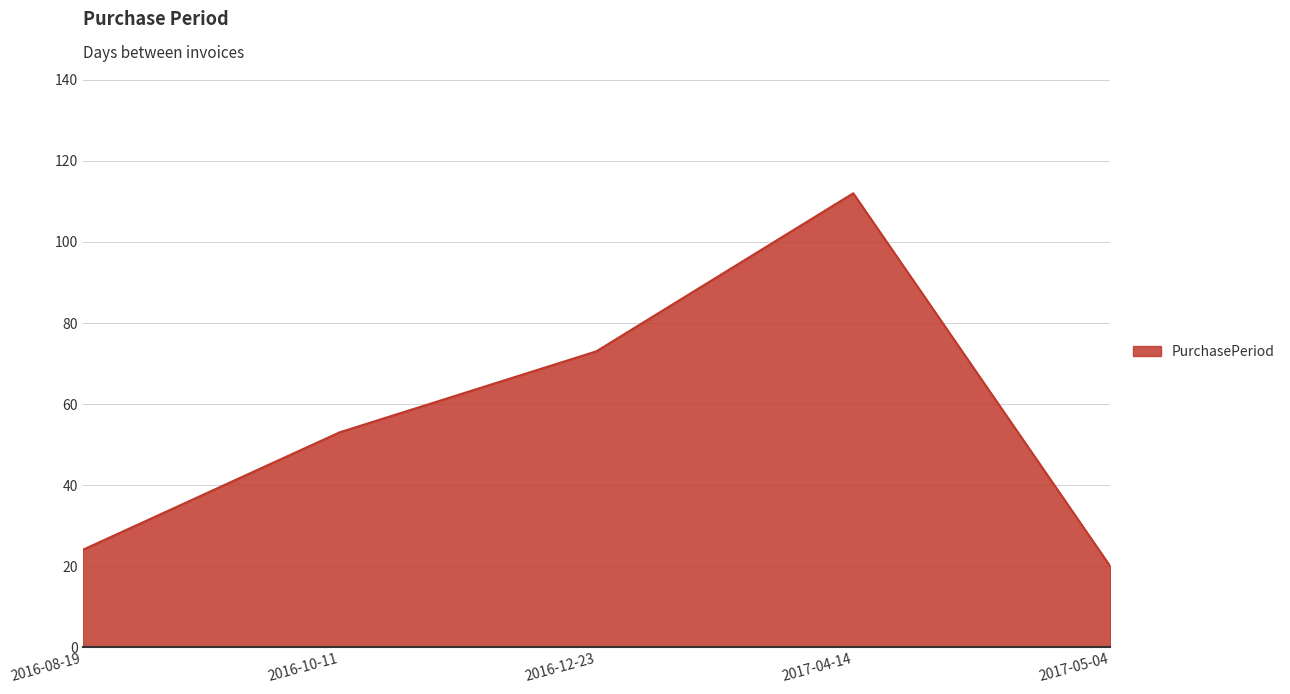

Which has a higher value, 2017-05-04 or 2016-08-19?

2016-08-19